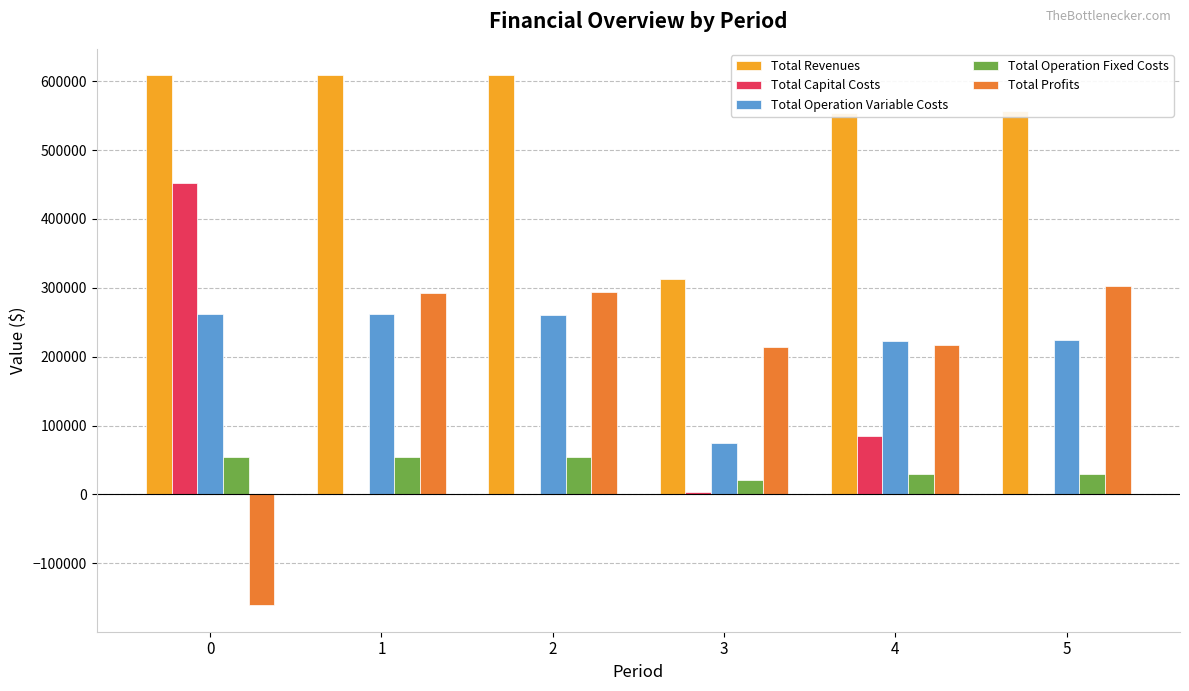

What is the greatest value displayed?

608633.0